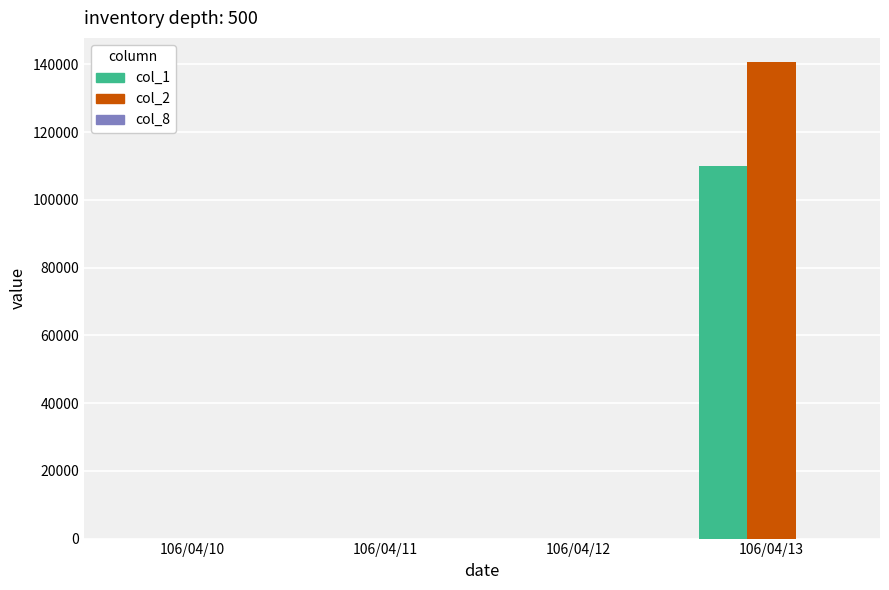

What is the greatest value displayed?

140800